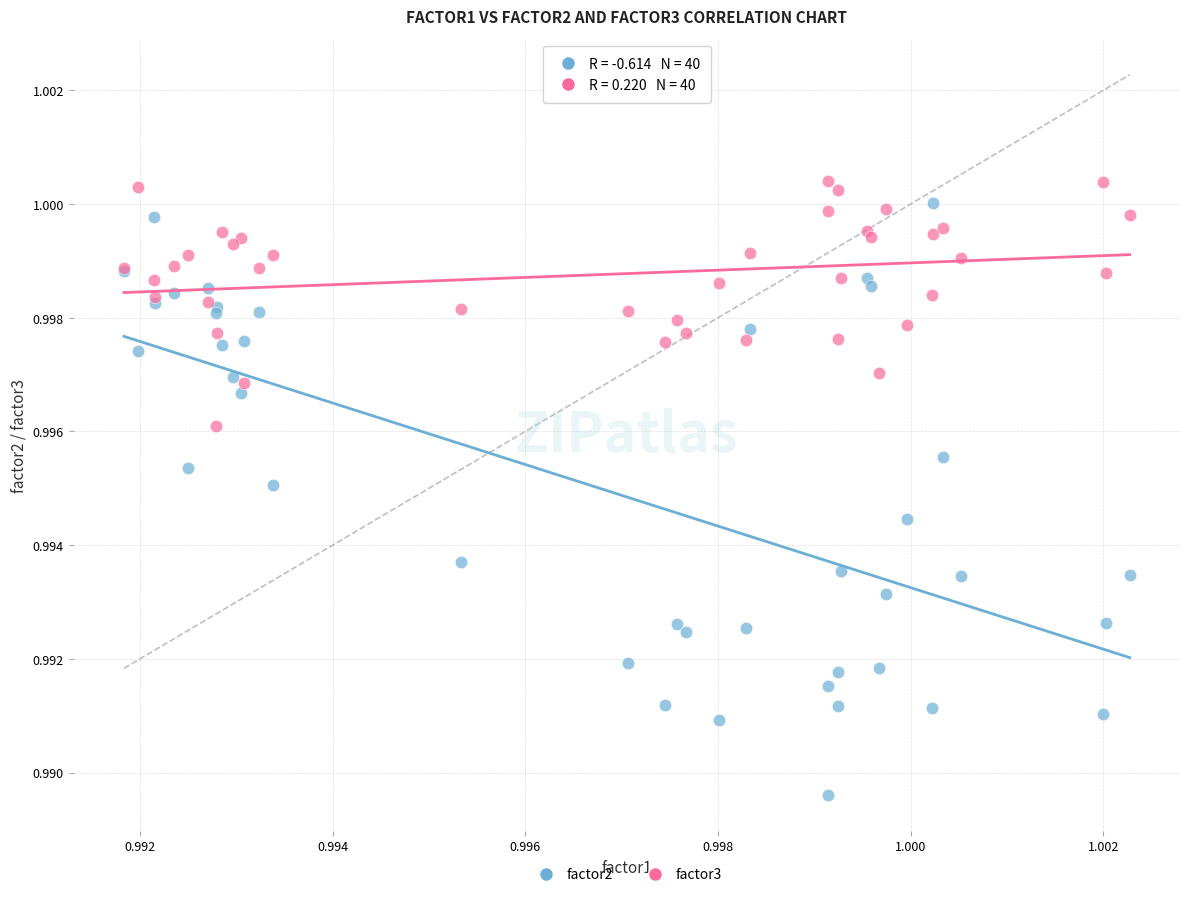

What are all the series names shown in the legend?

factor2, factor3